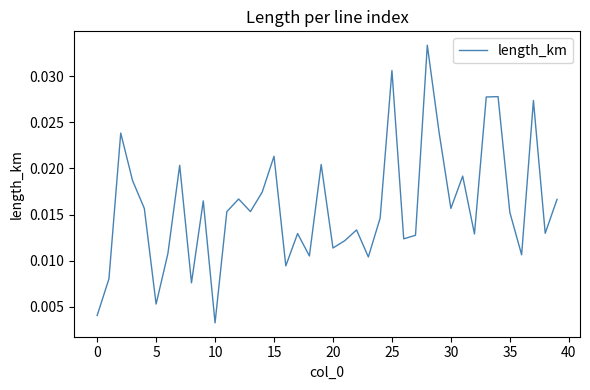

How many interior local peaks (higher than both neighbors) does the data have?

13